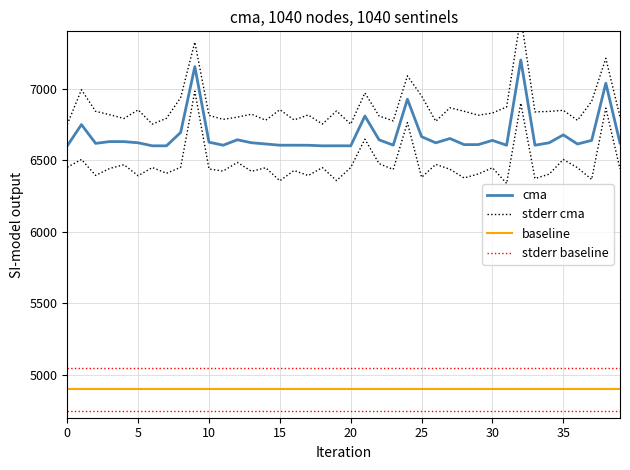

List the series in order of their peak value, lowest first.

baseline, stderr baseline, cma, stderr cma